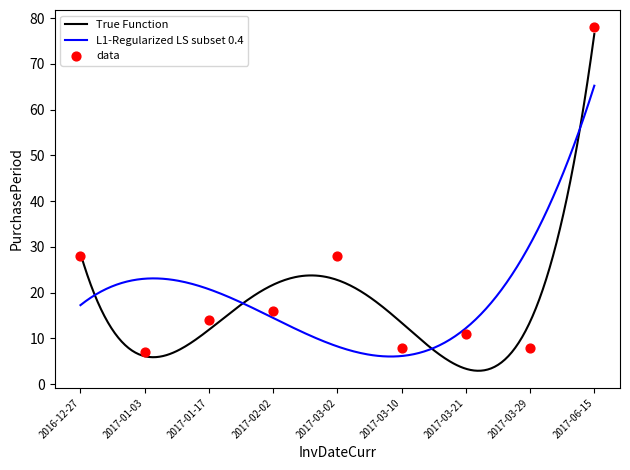

What is the change in value from 2017-03-02 to 2017-06-15?

+50